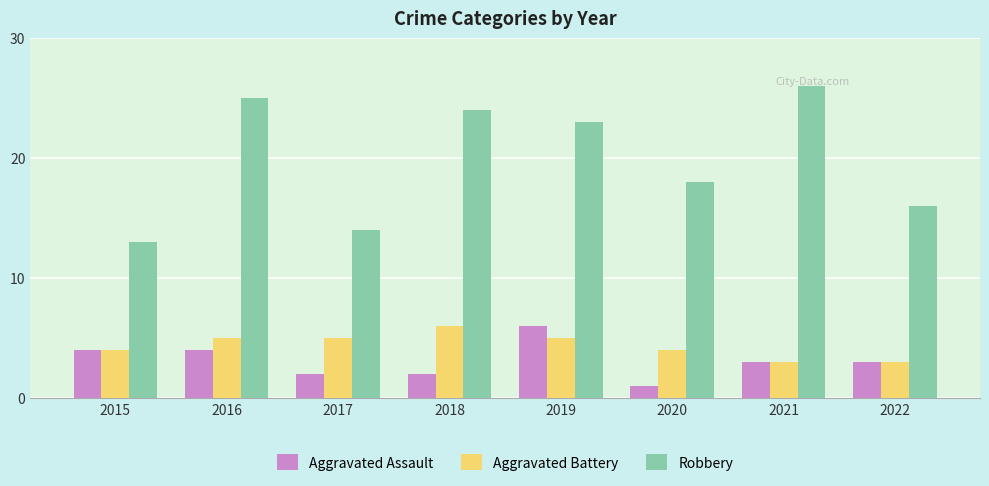

What is the average value of the Aggravated Assault series?

3